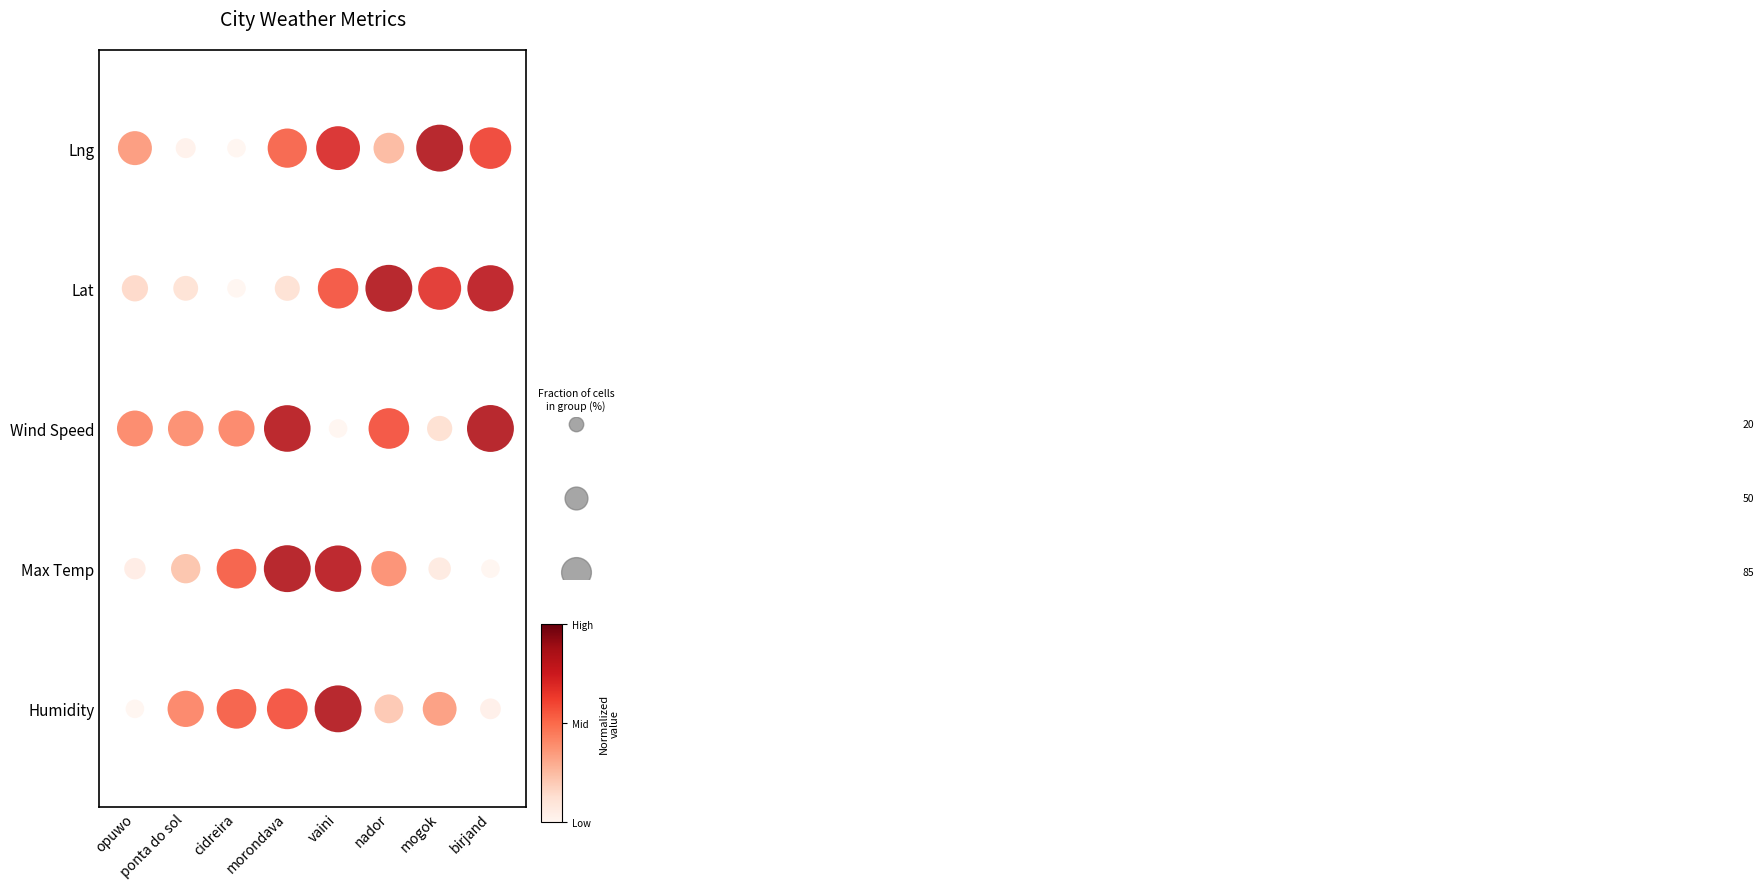

The value of Humidity at vaini is 0. True or false?

True